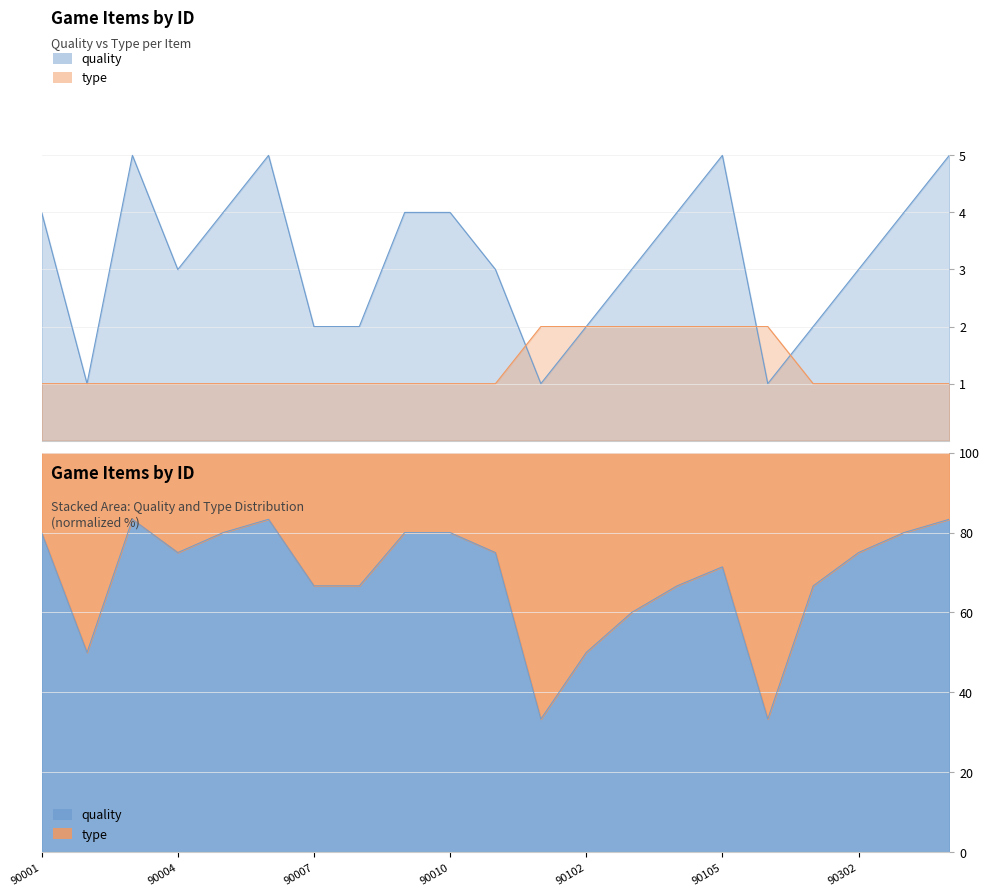

Reading left to right, transcribe all the data shown in this chart.

quality: 90001=4	90002=1	90003=5	90004=3	90005=4	90006=5	90007=2	90008=2	90009=4	90010=4	90011=3	90101=1	90102=2	90103=3	90104=4	90105=5	90201=1	90301=2	90302=3	90303=4	90304=5
type: 90001=1	90002=1	90003=1	90004=1	90005=1	90006=1	90007=1	90008=1	90009=1	90010=1	90011=1	90101=2	90102=2	90103=2	90104=2	90105=2	90201=2	90301=1	90302=1	90303=1	90304=1